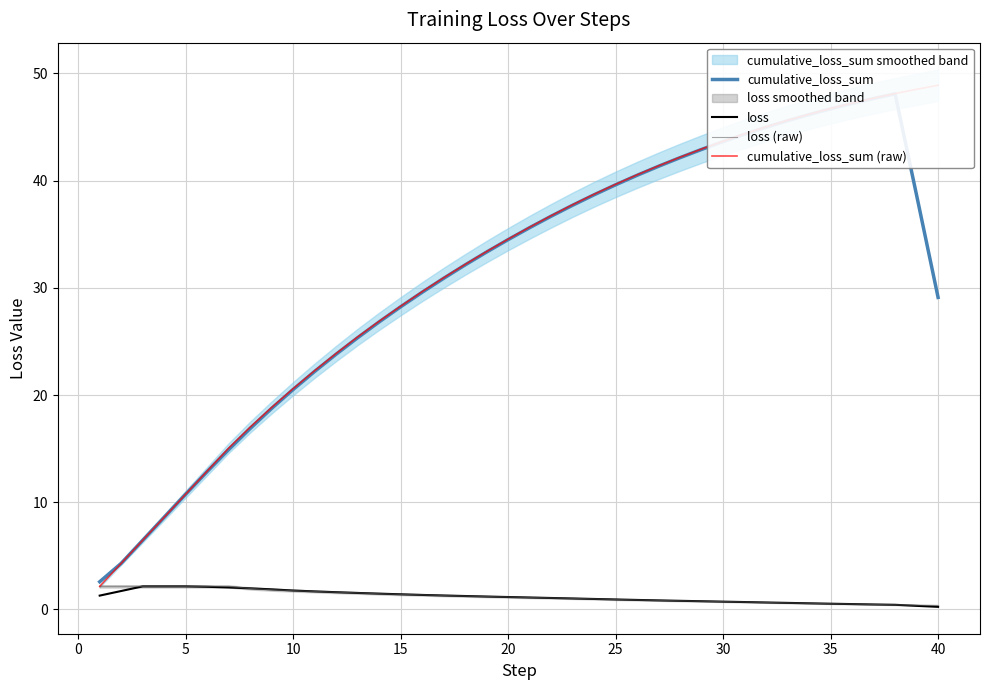

What is the difference between the maximum and minimum values in the cumulative_loss_sum series?

45.5